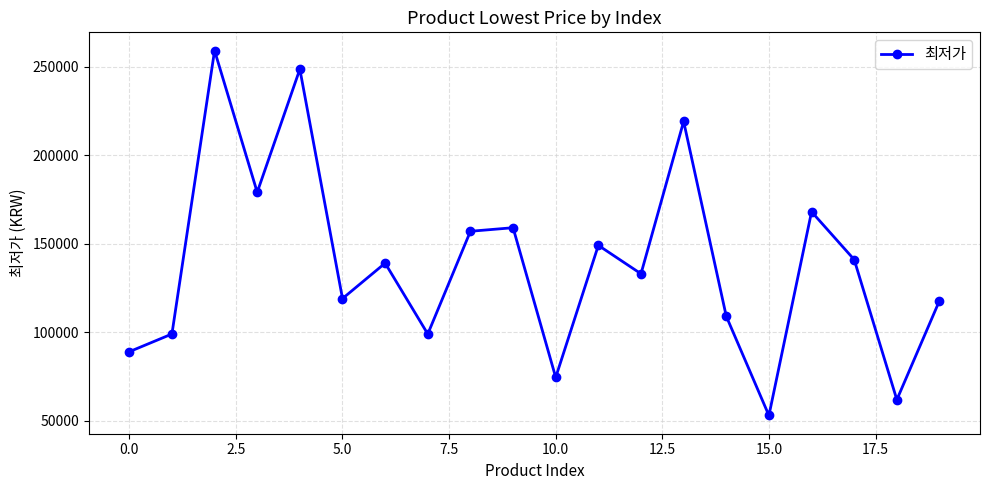

How many points are lower than both their immediate neighbors (excluding endpoints)?

7